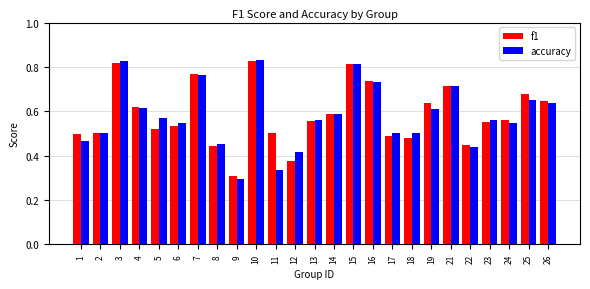

At which label does accuracy reach its minimum?

9